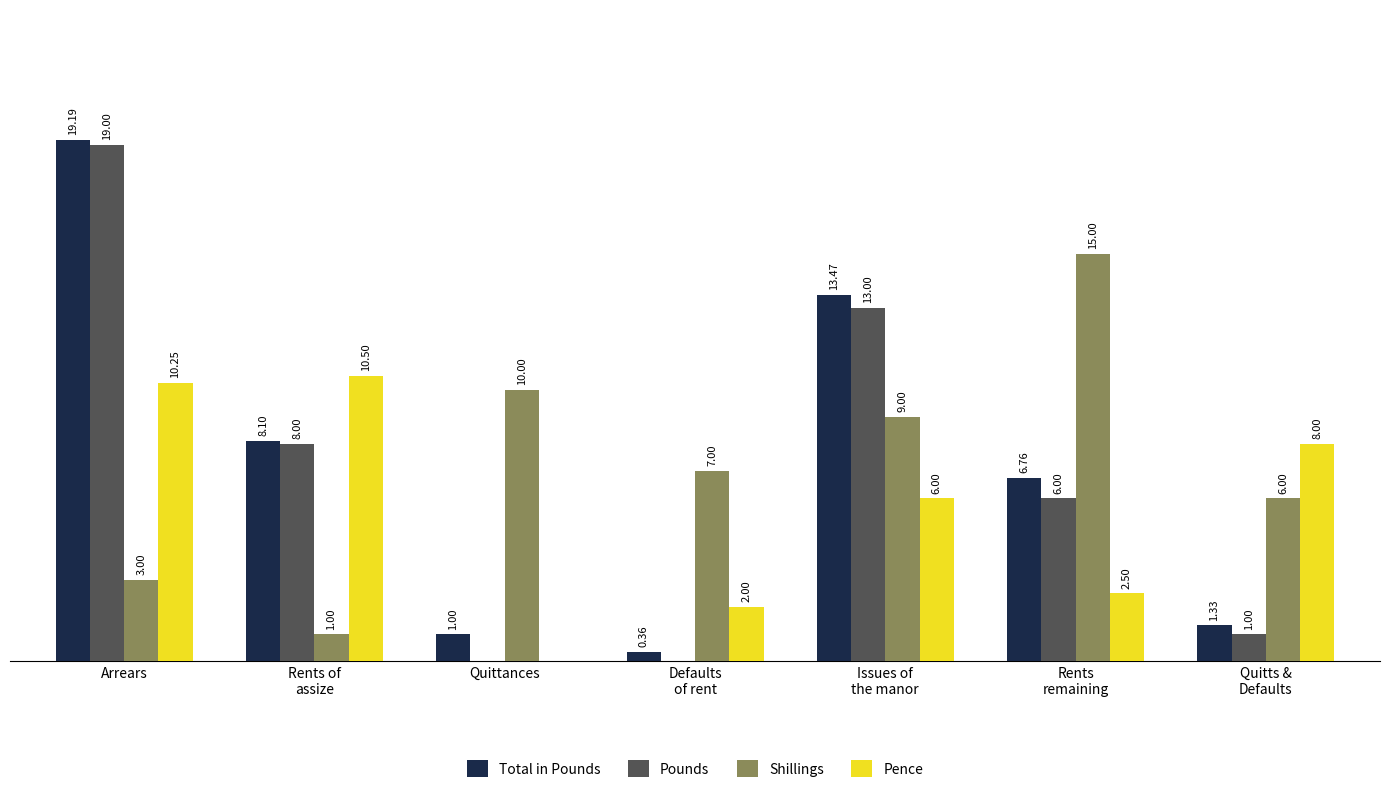

At which label does Total in Pounds first exceed 6?

Arrears